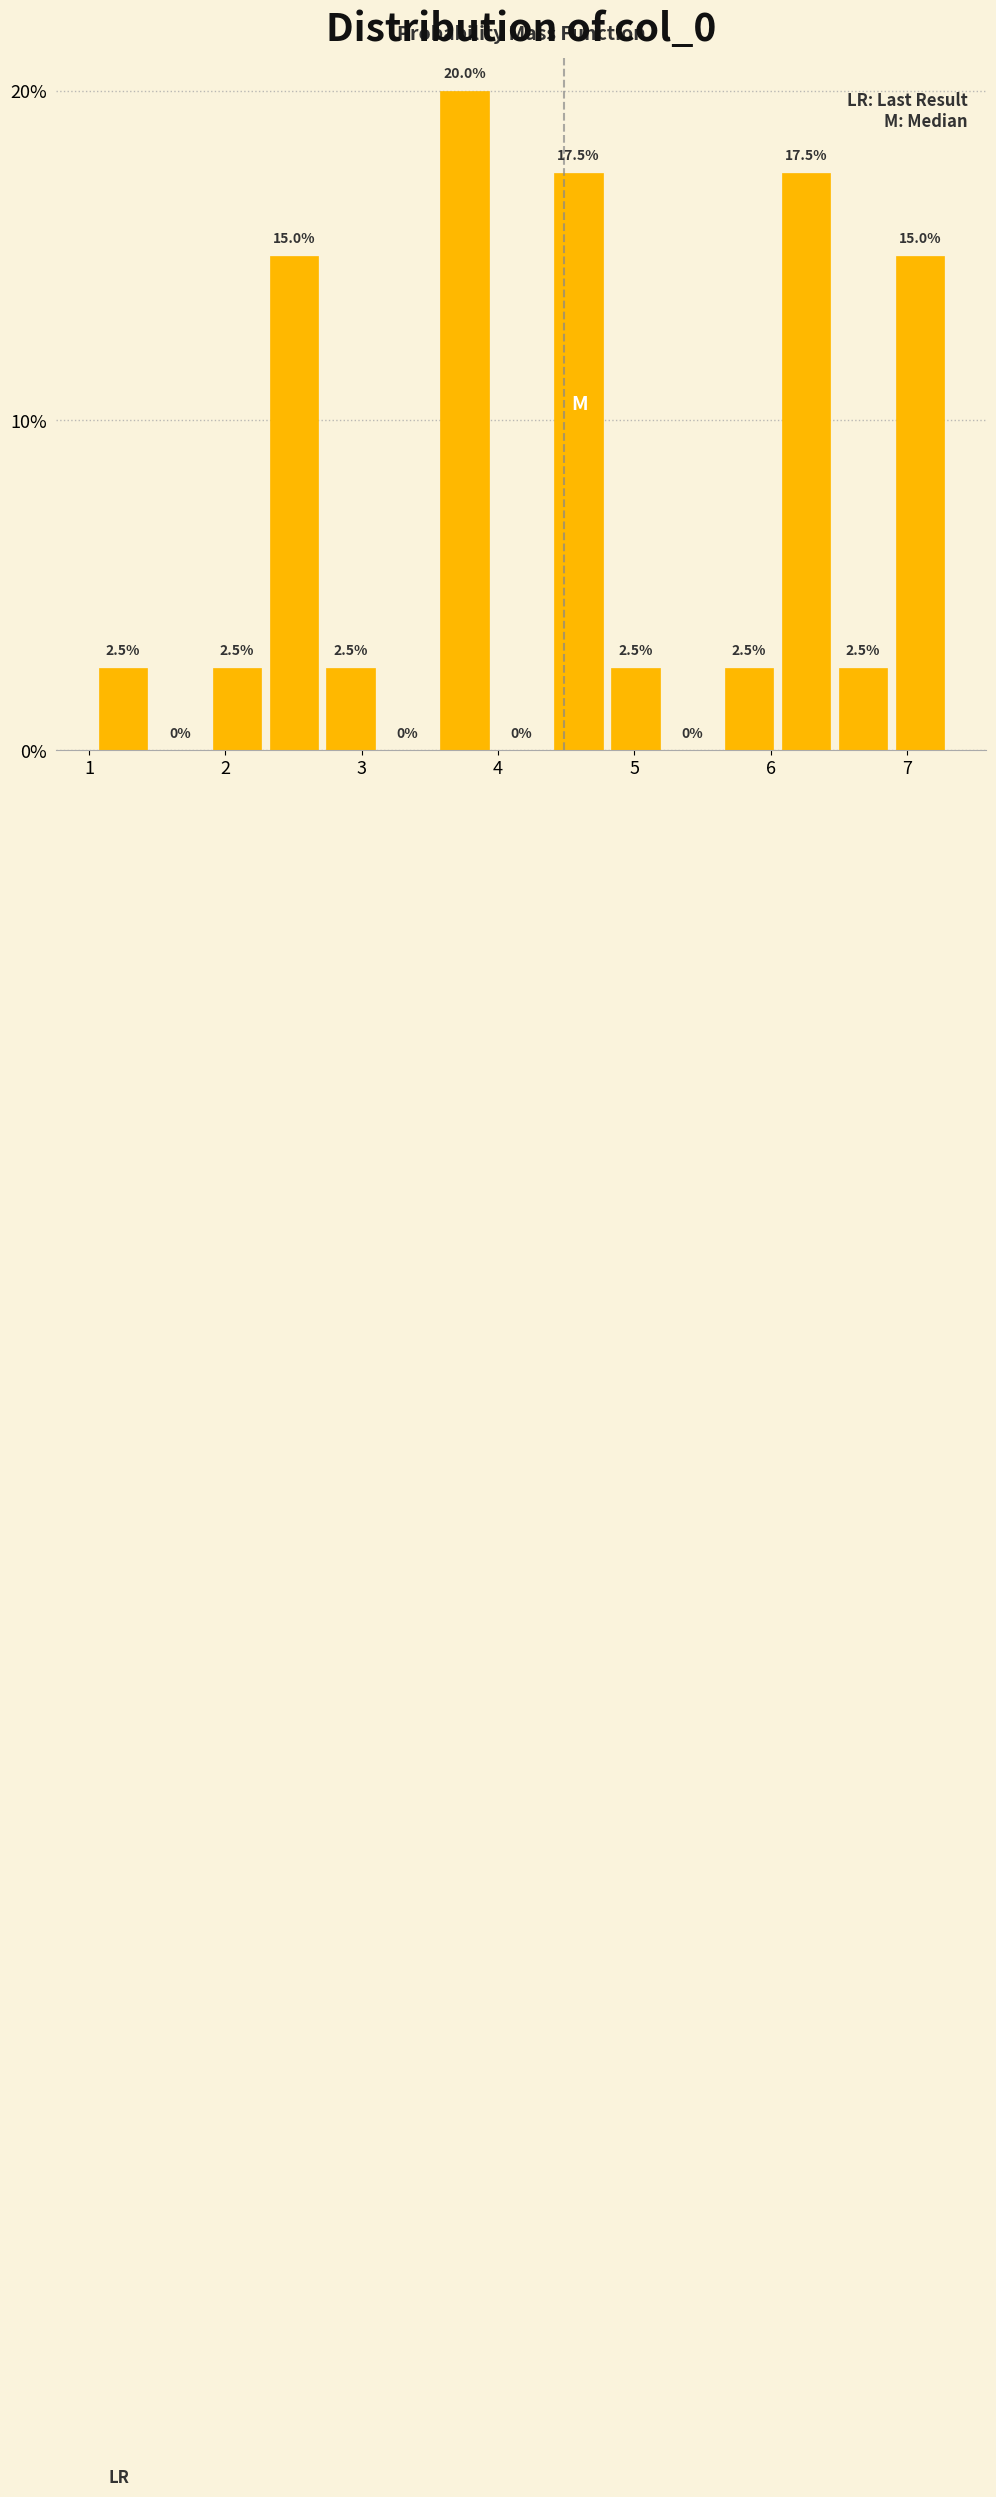

Reading left to right, list every bar in this chart as the range it spans on the x-axis followed by its height. The bar edges are not printed on the chart, so give them approximately, as read against the axis.

1.0 to 1.5: 2.5
1.5 to 1.9: 0.0
1.9 to 2.3: 2.5
2.3 to 2.7: 15.0
2.7 to 3.1: 2.5
3.1 to 3.5: 0.0
3.5 to 4.0: 20.0
4.0 to 4.4: 0.0
4.4 to 4.8: 17.5
4.8 to 5.2: 2.5
5.2 to 5.6: 0.0
5.6 to 6.1: 2.5
6.1 to 6.5: 17.5
6.5 to 6.9: 2.5
6.9 to 7.3: 15.0